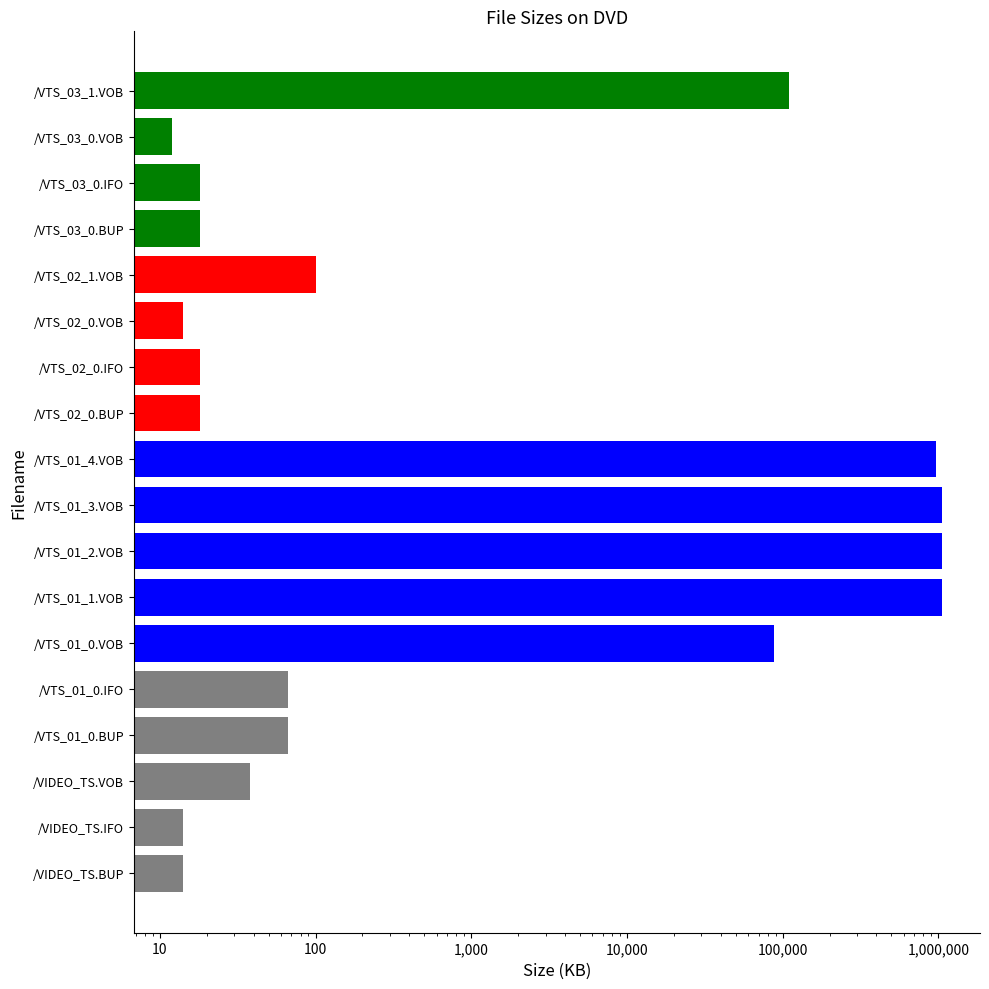

What is the greatest value displayed?

1048576.0